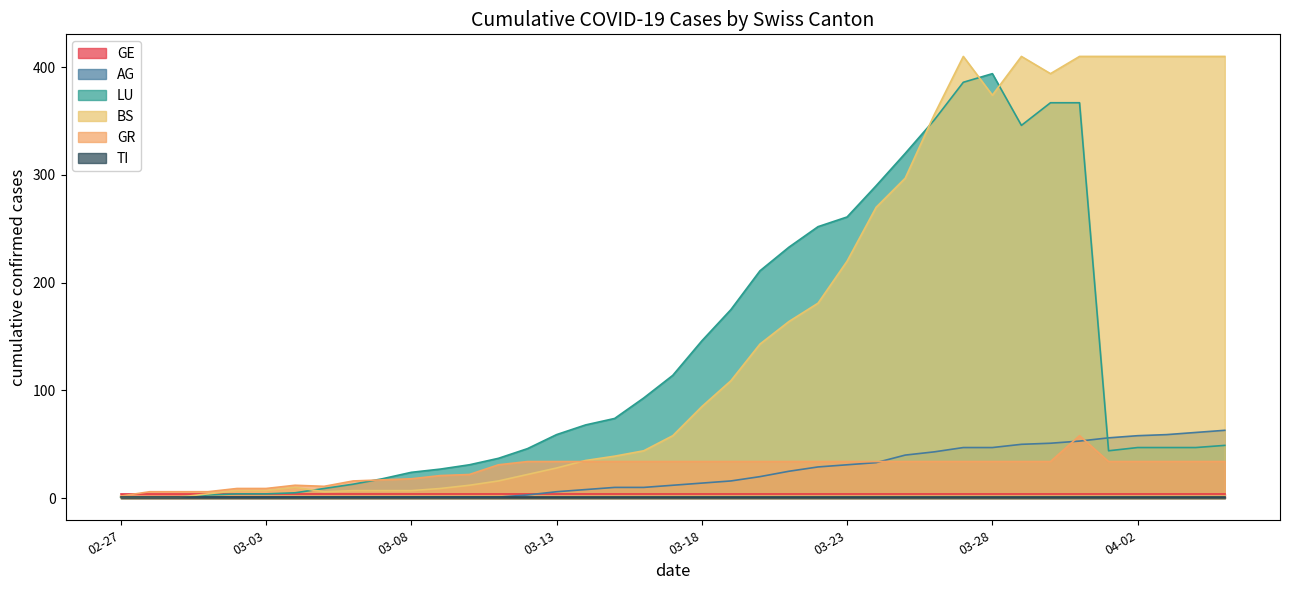

Is it true that AG equals 31 at 03-23?

True